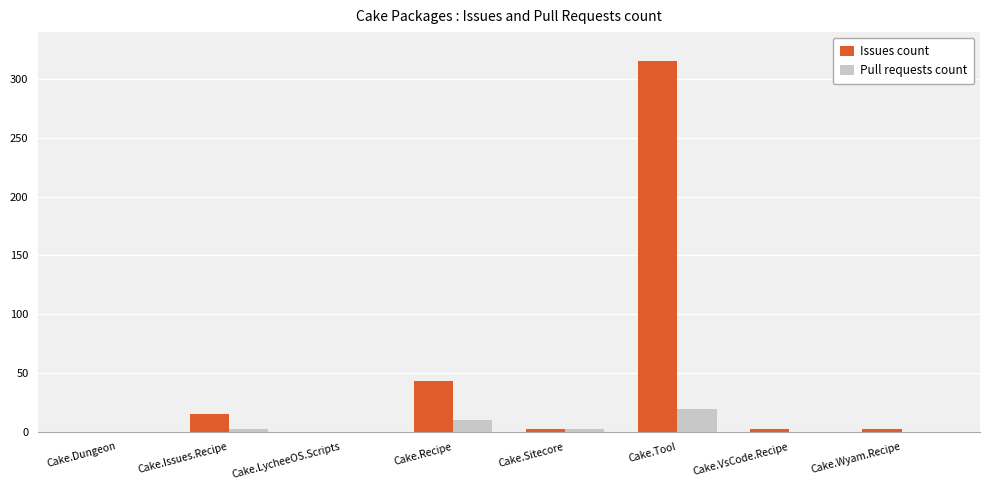

True or false: Issues count has a value of 179 at Cake.Tool.

False